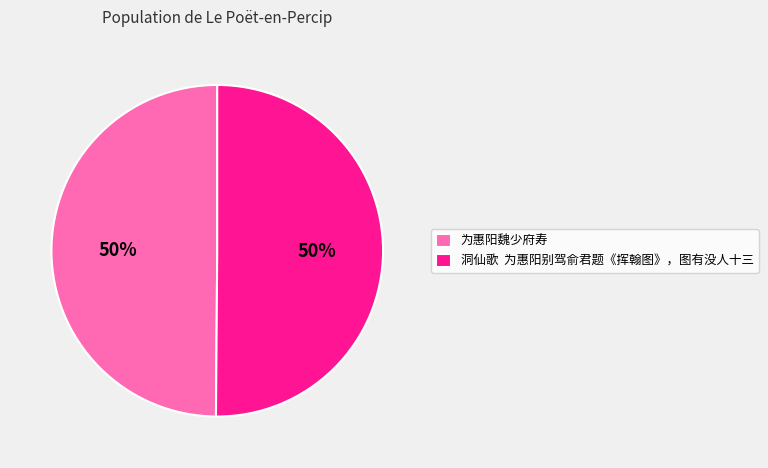

What is the ratio of the value at 为惠阳魏少府寿 to the value at 洞仙歌 为惠阳别驾俞君题《挥翰图》，图有没人十三?

1.0